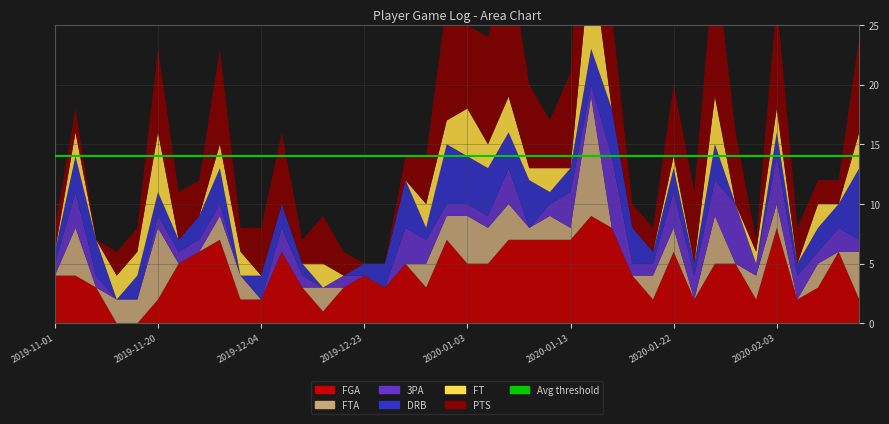

Reading right to left, transcribe all the data shown in this chart.

FGA: 2	6	3	2	8	2	5	5	2	6	2	4	8	9	7	7	7	7	5	5	7	3	5	3	4	3	1	3	6	2	2	7	6	5	2	0	0	3	4	4
FTA: 4	0	2	0	2	2	0	4	0	2	2	0	0	10	1	2	1	3	3	4	2	2	0	0	0	0	2	0	0	0	2	2	0	0	6	2	2	0	4	0
3PA: 1	2	1	2	4	1	5	3	2	3	1	1	6	1	3	1	0	3	1	1	1	2	3	0	0	1	0	1	2	0	0	1	1	1	1	0	0	1	3	1
DRB: 6	2	2	1	2	0	0	3	1	2	1	3	4	3	2	1	4	3	4	4	5	1	4	2	1	0	0	1	2	2	0	3	2	1	2	2	0	3	3	1
FT: 3	0	2	0	2	1	0	4	0	1	0	0	0	8	0	2	1	3	2	4	2	2	0	0	0	0	2	0	0	0	2	2	0	0	5	2	2	0	2	0
PTS: 8	2	2	3	9	1	6	12	6	6	2	2	8	19	8	4	7	12	9	7	10	4	2	0	0	2	4	2	6	4	2	8	3	4	7	2	2	0	2	2